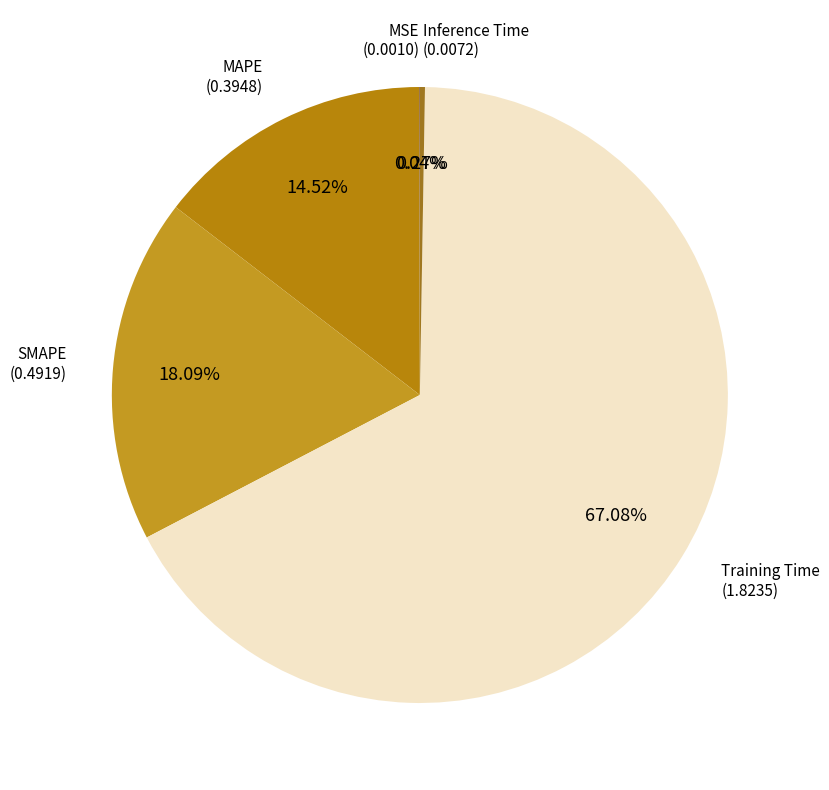

Which category has the biggest portion of the pie?

Training Time